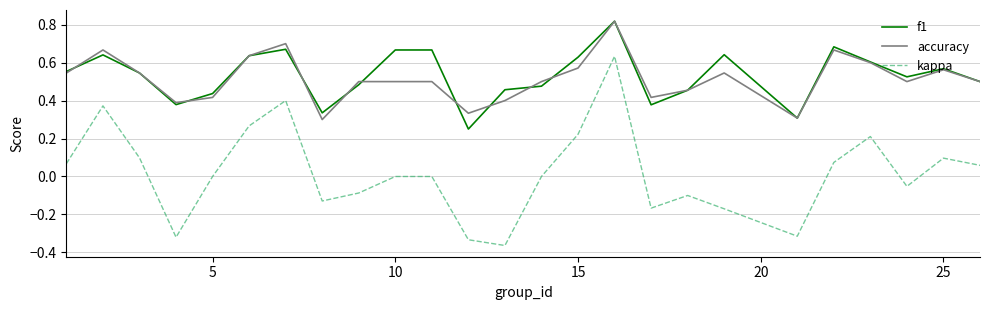

Which series has the widest spread of values?

kappa